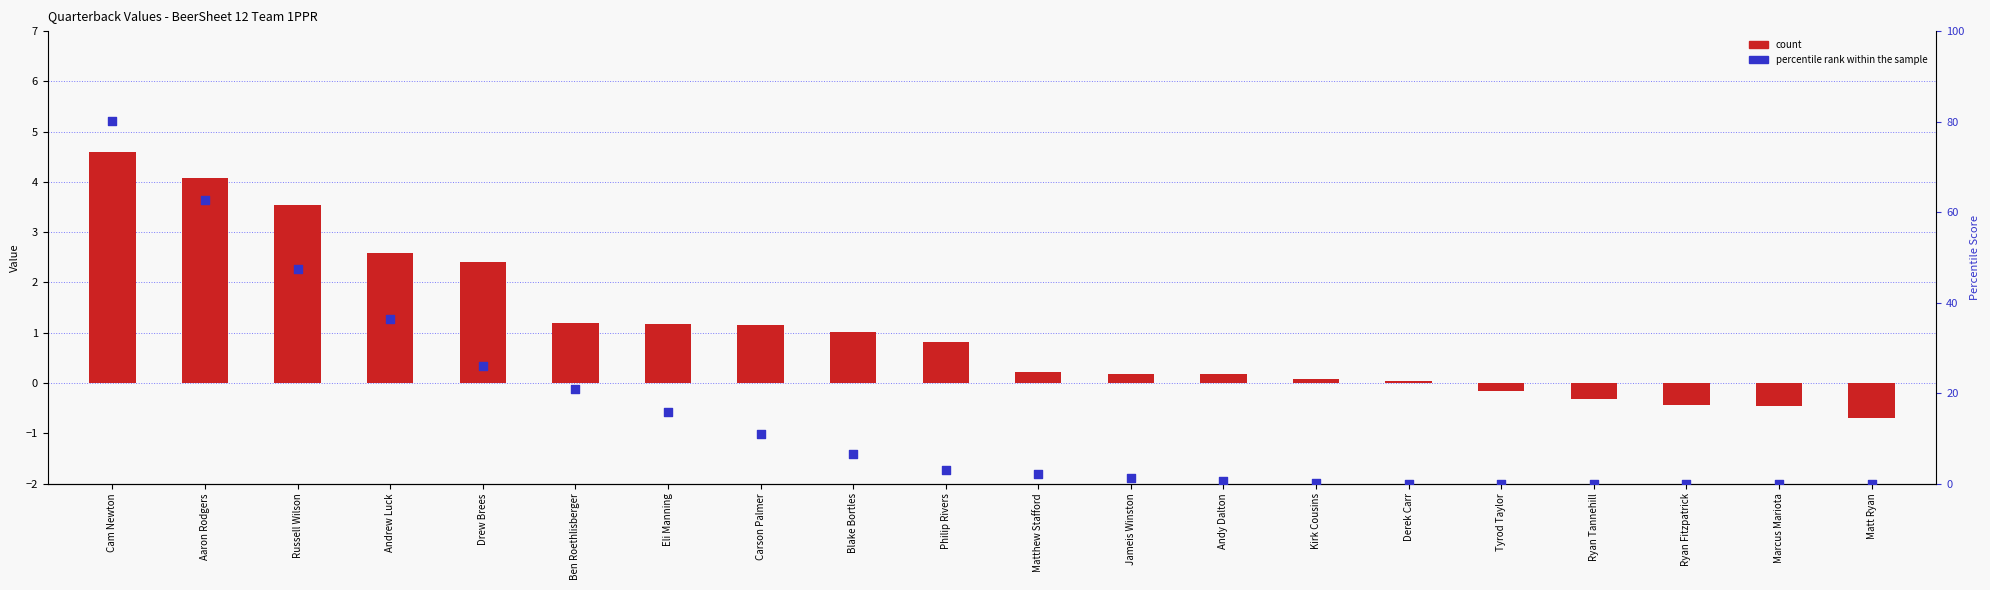

Which series reaches the maximum Y coordinate?

percentile rank within the sample